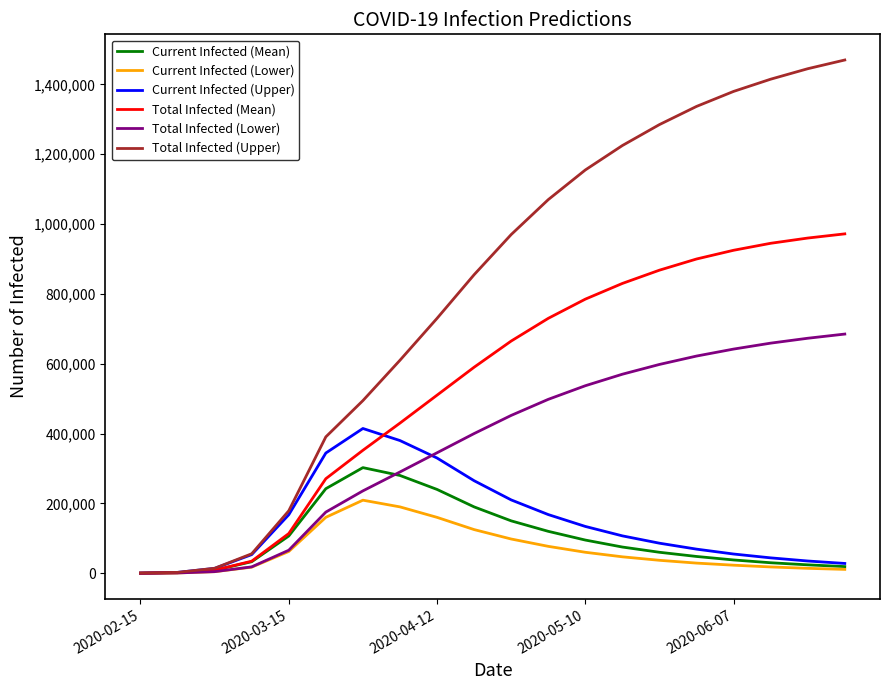

What is the difference between the maximum and minimum values in the Total Infected (Mean) series?

971806